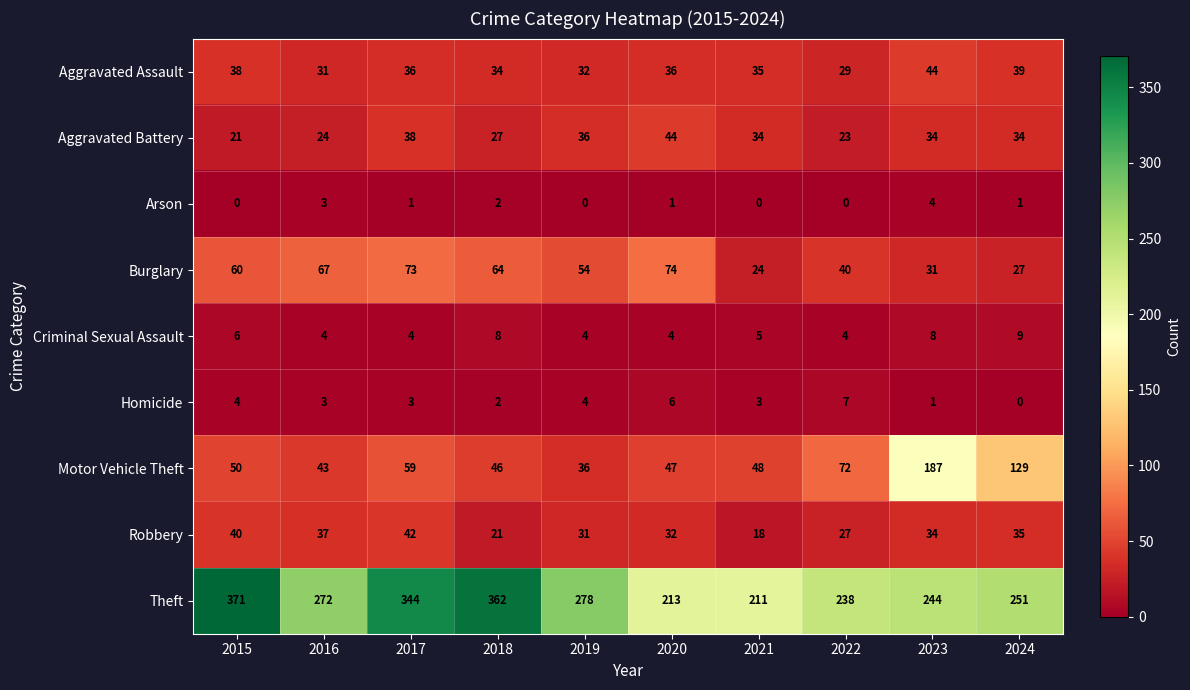

How many distinct data groups are displayed?

9